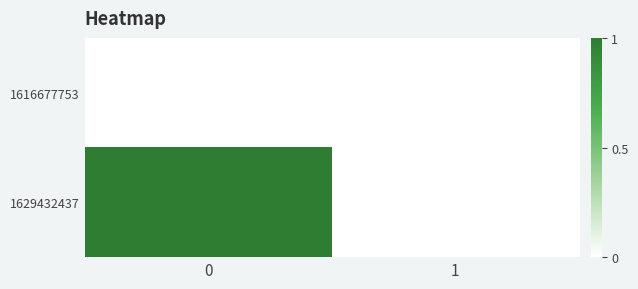

At how many categories does at least one series exceed 0?

1